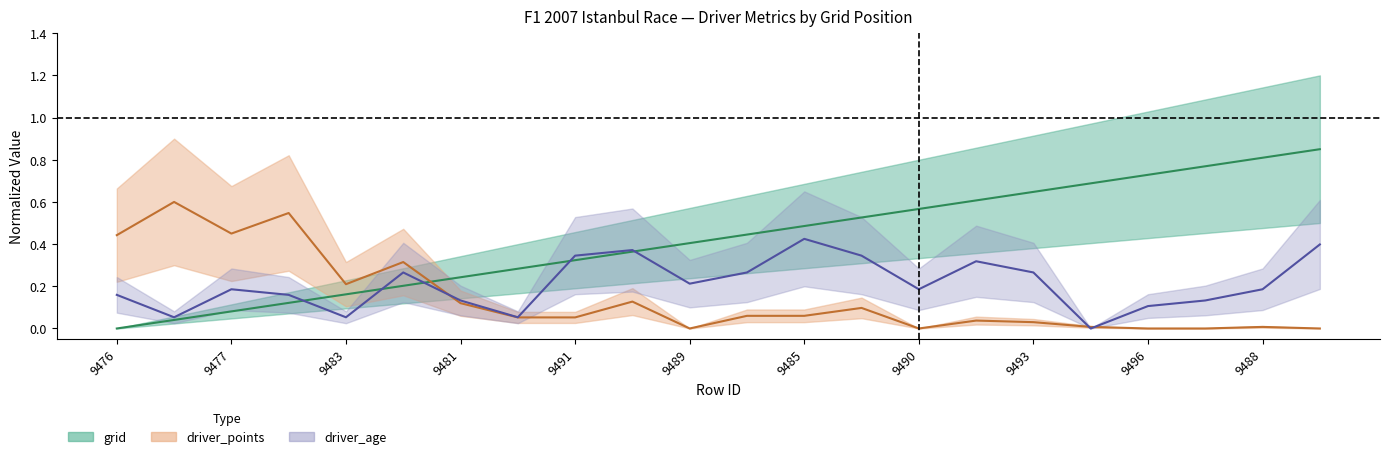

In driver_points, how many points are lower than both neighbors (excluding endpoints)?

4